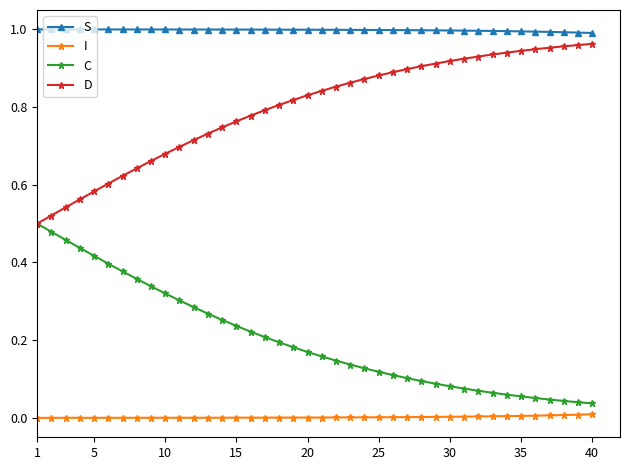

Which series has the largest total across all categories?

S